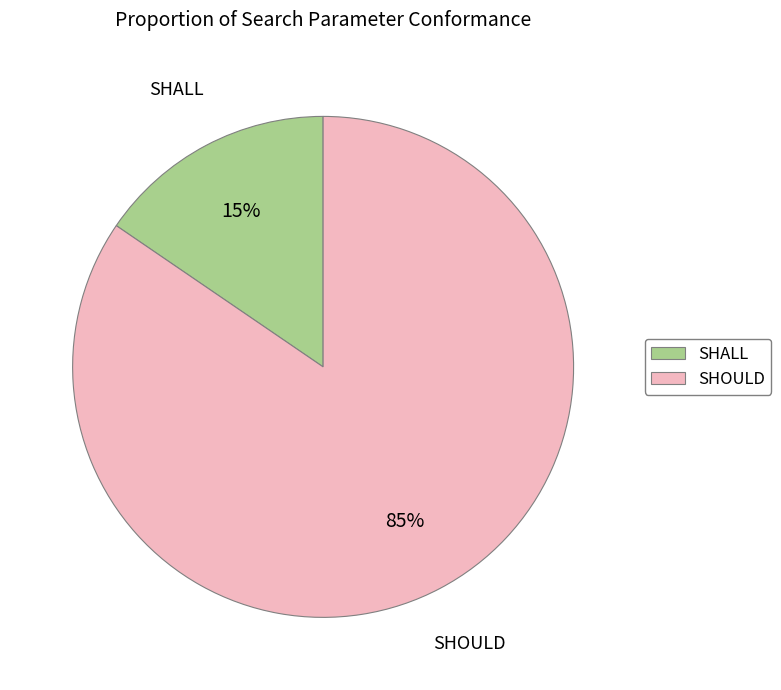

Combined, do SHALL and SHOULD account for over 50%?

Yes